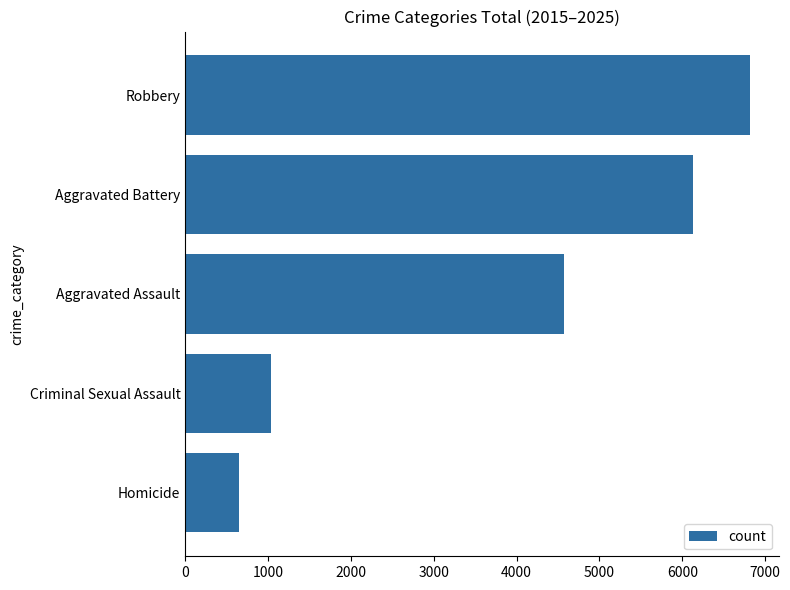

Reading top to bottom, transcribe all the data shown in this chart.

6821	6129	4576	1039	654